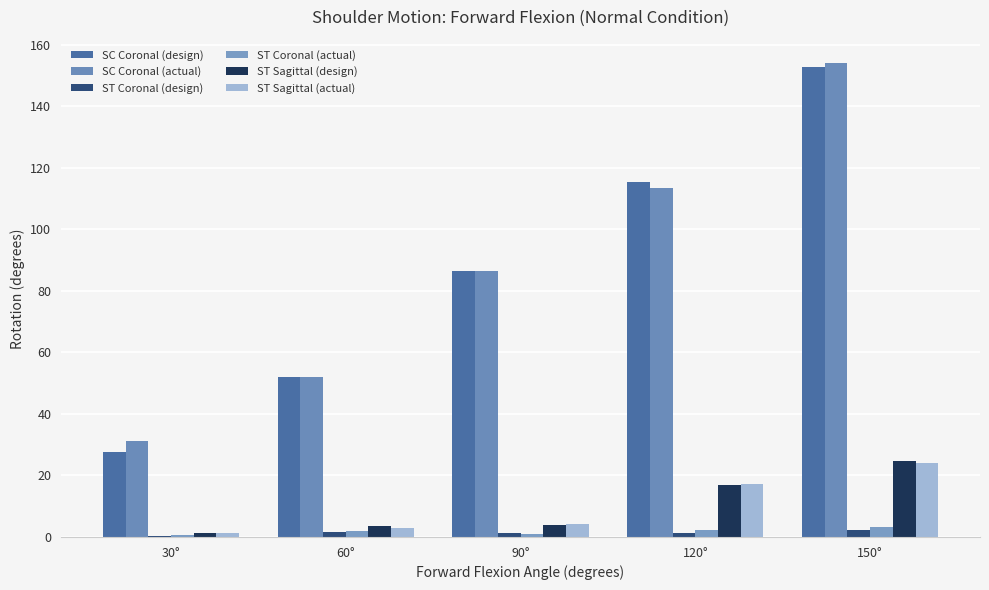

What is the label of the 1st bar from the right?

150°